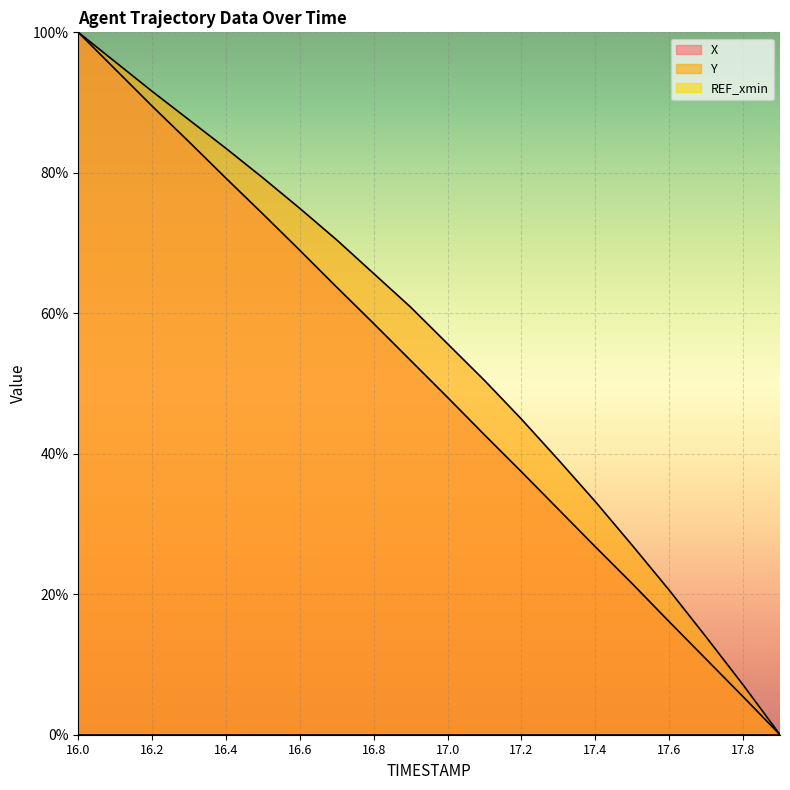

What is the label of the 2nd point from the left?

16.1